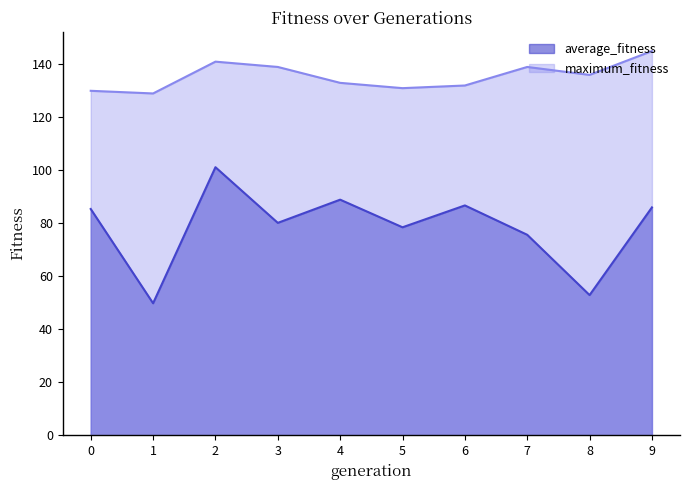

Which series has the largest range (max minus min)?

average_fitness